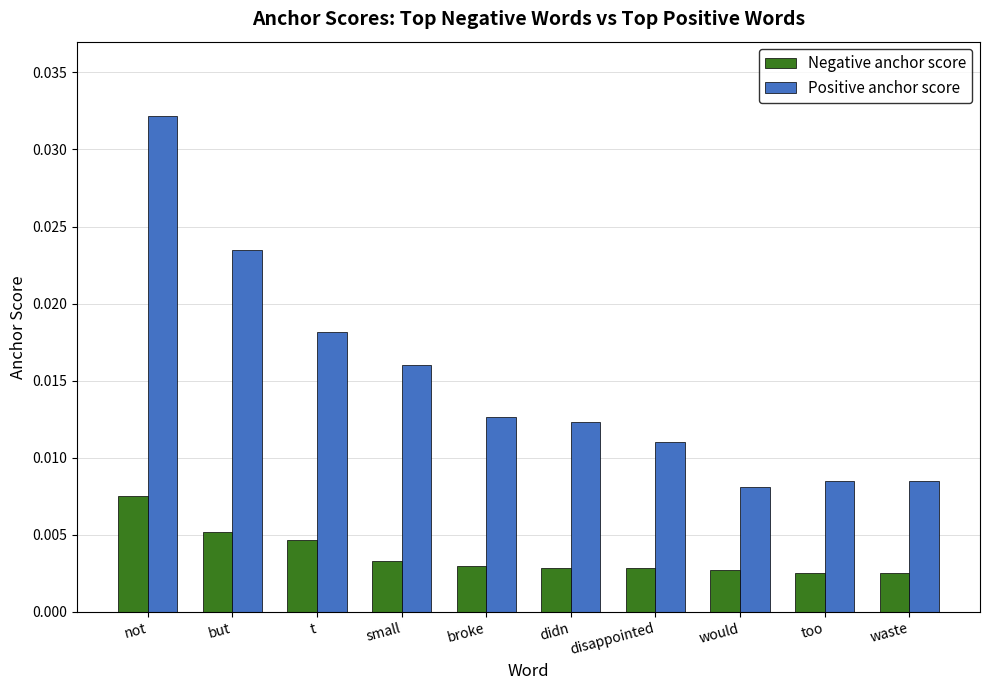

Which series has the largest range (max minus min)?

Positive anchor score